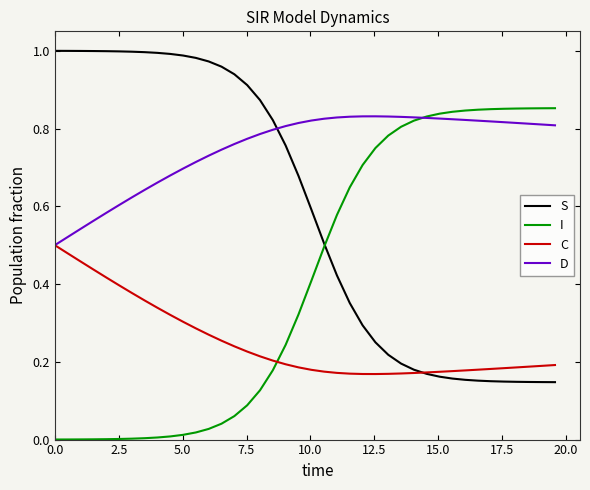

List the series in order of their overall mean, lowest first.

C, I, S, D